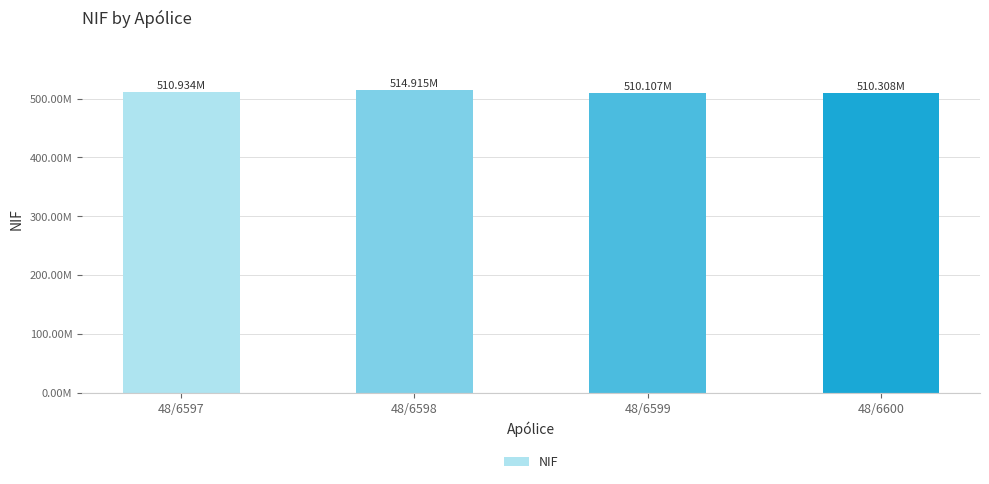

Reading right to left, extract all data points from this chart.

48/6600=510308457	48/6599=510107346	48/6598=514915420	48/6597=510933866